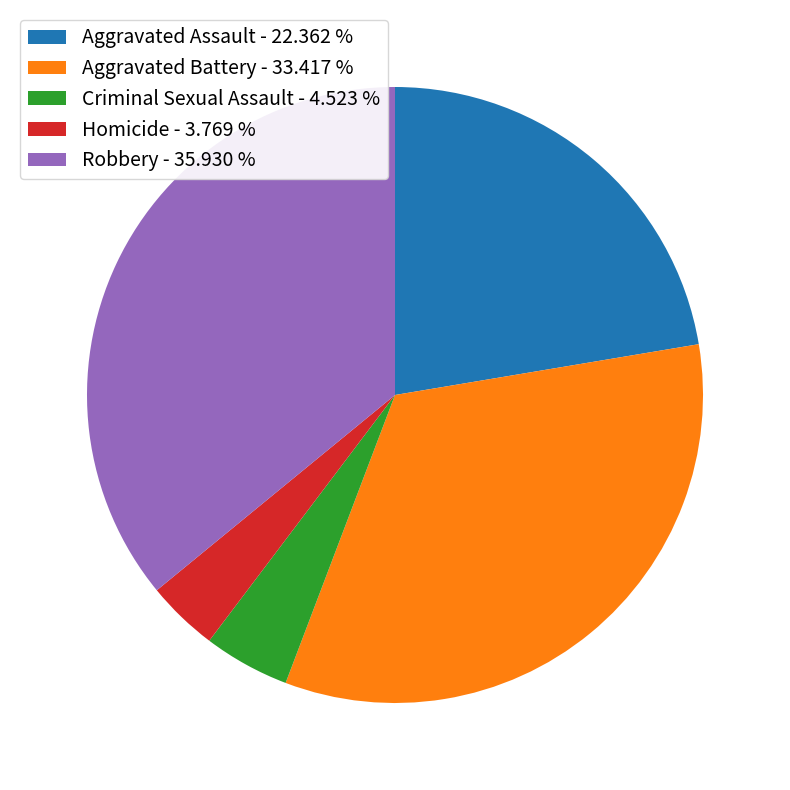

Which category has the smallest portion of the pie?

Homicide